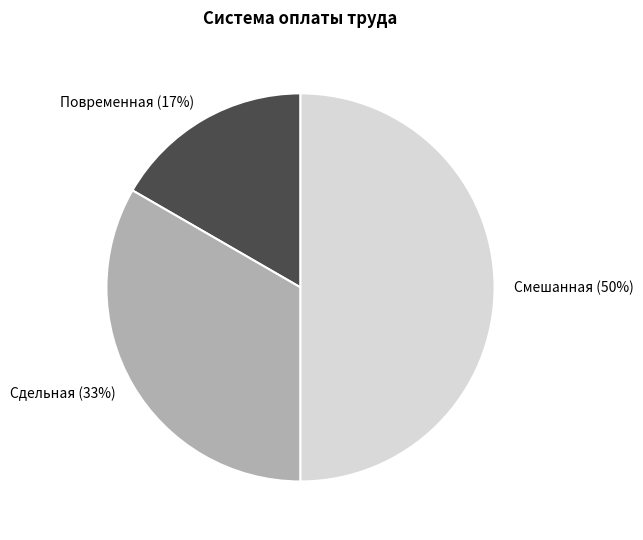

How many slices are in this pie chart?

3